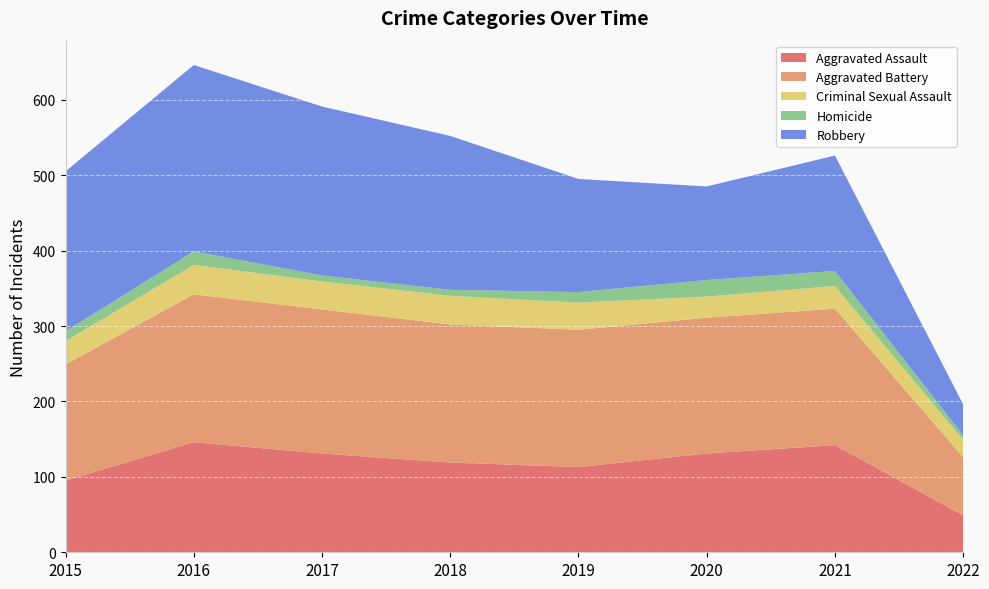

Does the chart display data point markers on the line(s)?

No